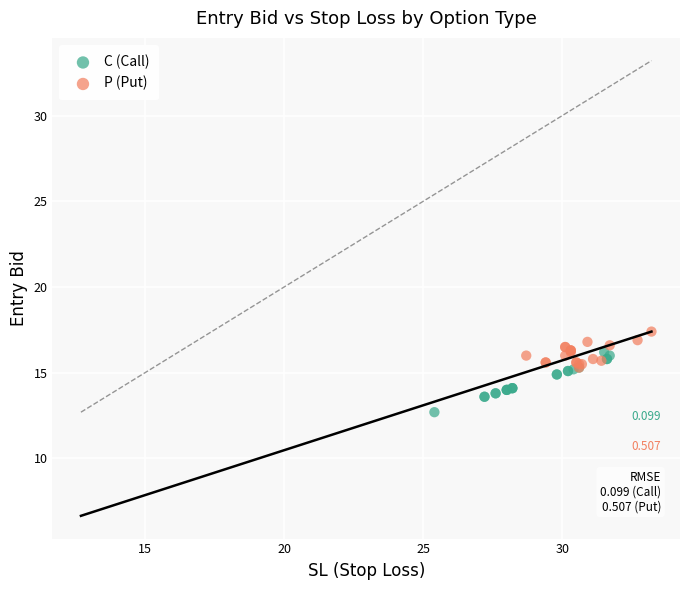

Which series reaches the minimum Y coordinate?

C (Call)